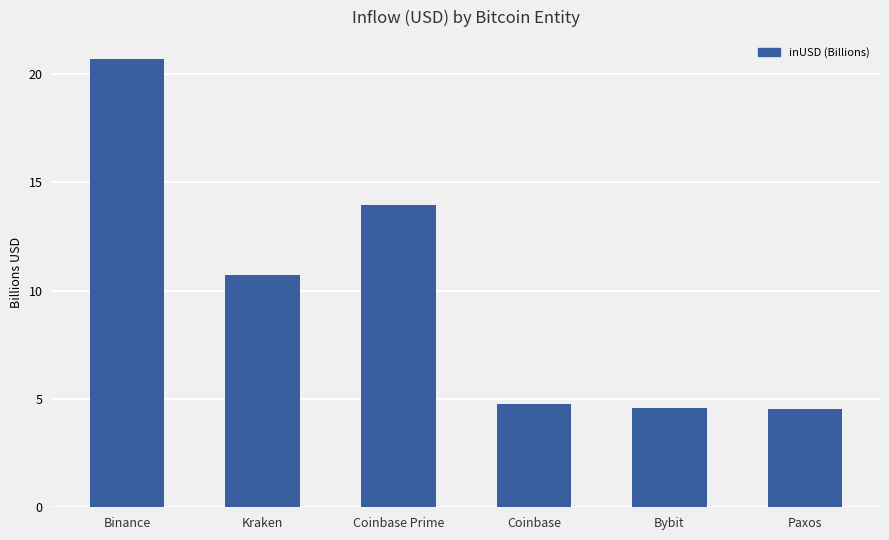

What is the minimum value shown in the chart?

4.5